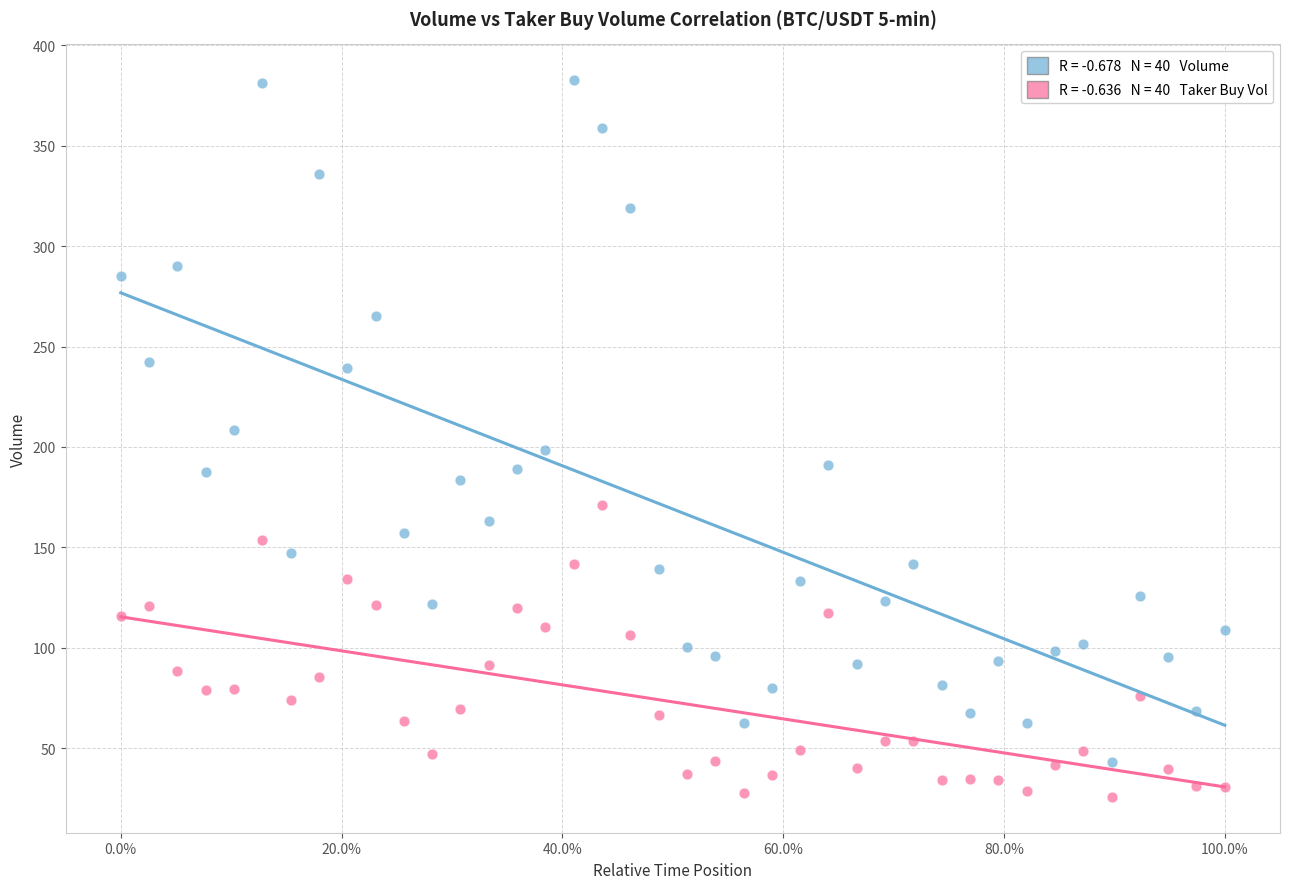

Across all data points, what is the range of X values (max minus min)?

1.0